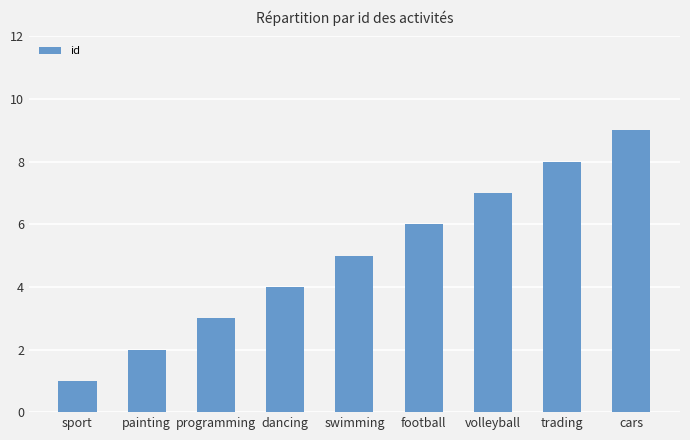

What is the change in value from swimming to volleyball?

+2